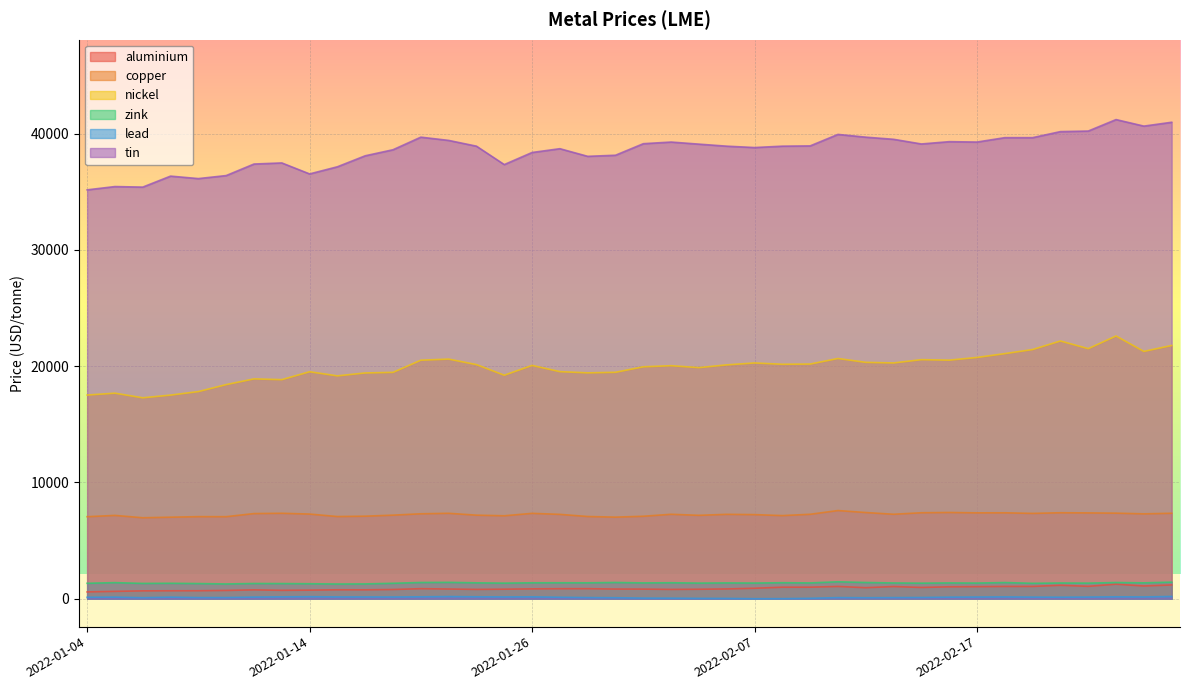

What is the sum of the lead values at 2022-01-19 and 2022-01-20?

306.3